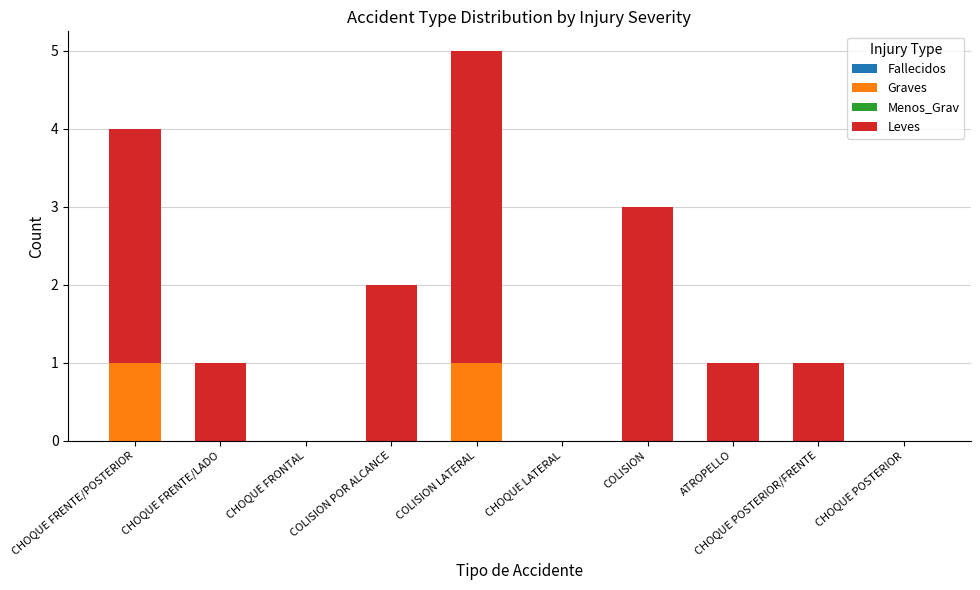

What is the sum of all Graves values?

2